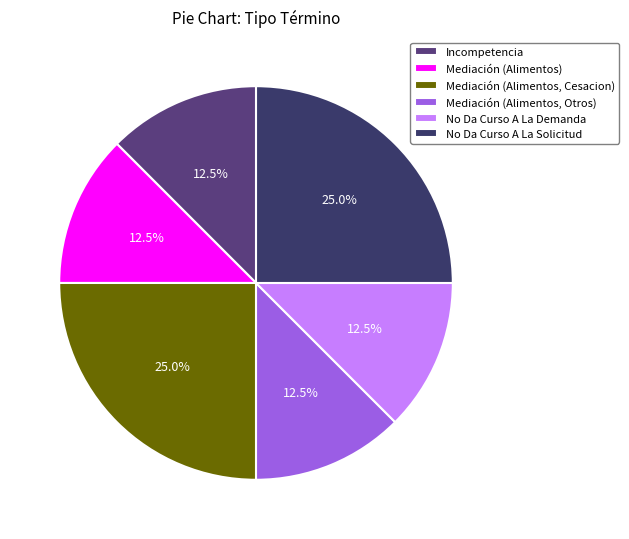

Which category has the biggest portion of the pie?

Mediación (Alimentos, Cesacion)